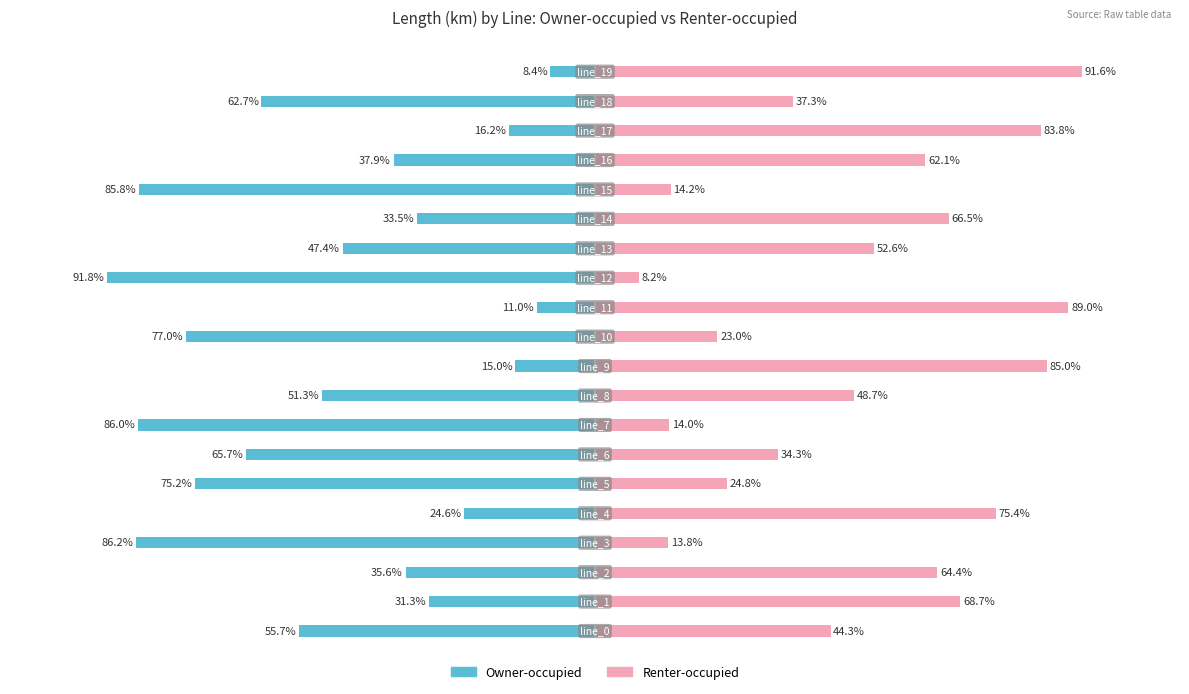

Which series has the widest spread of values?

Renter-occupied